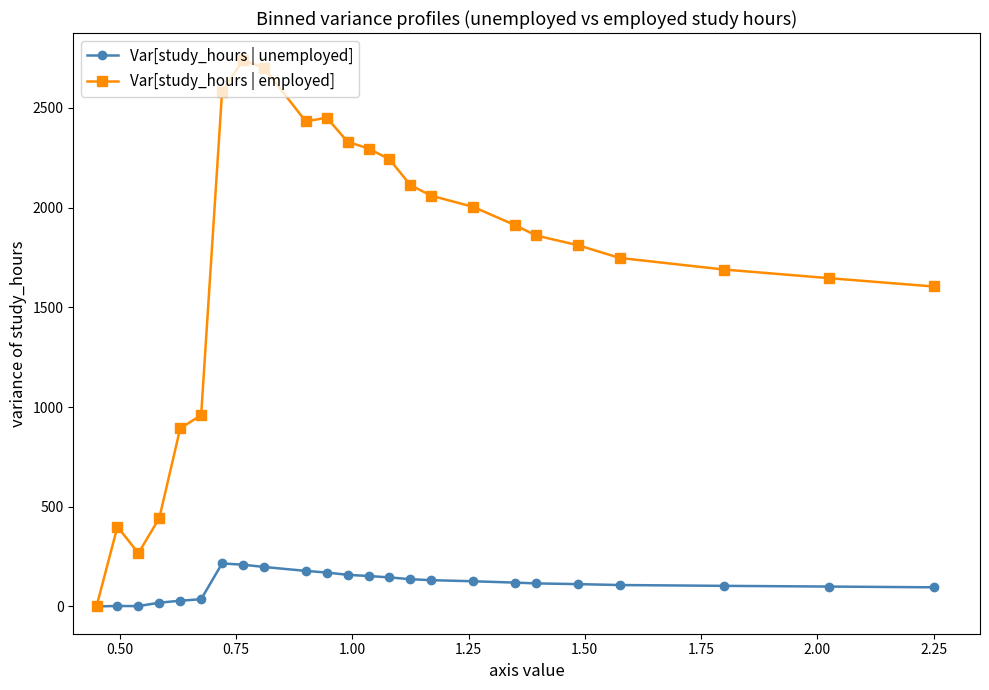

At how many categories does at least one series exceed 1026?

18